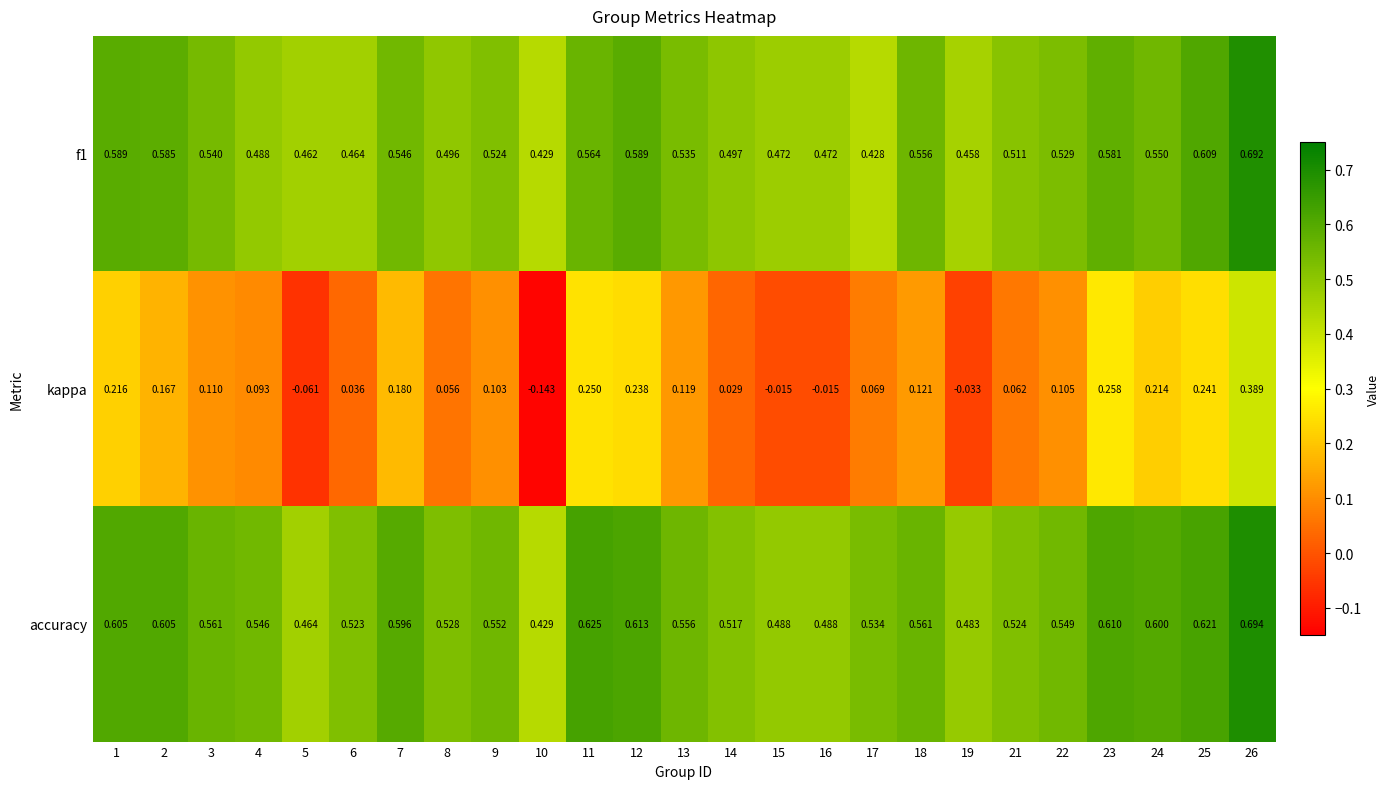

Which series has the largest total across all categories?

accuracy